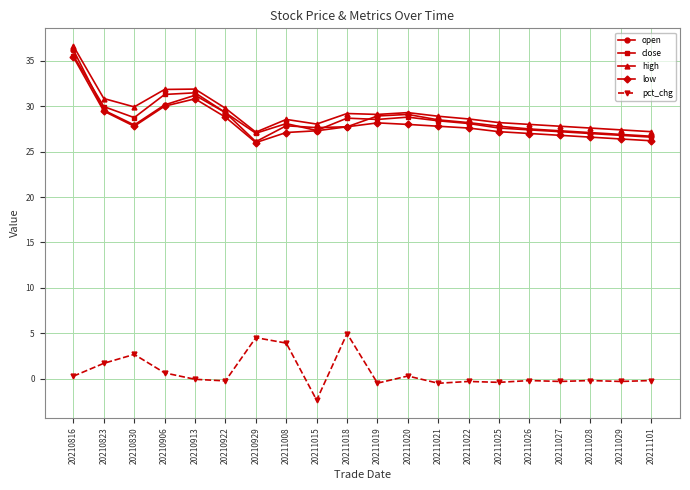

What is the difference between the second highest and second lowest values in the close series?

4.7